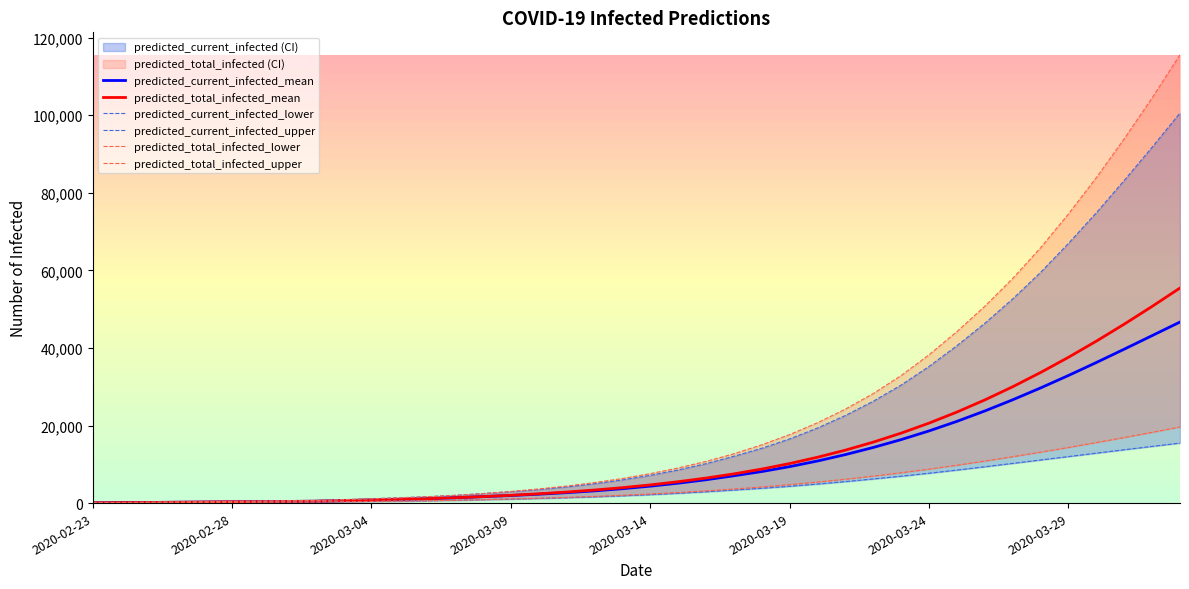

What is the difference between the maximum and minimum values in the predicted_total_infected_mean series?

55400